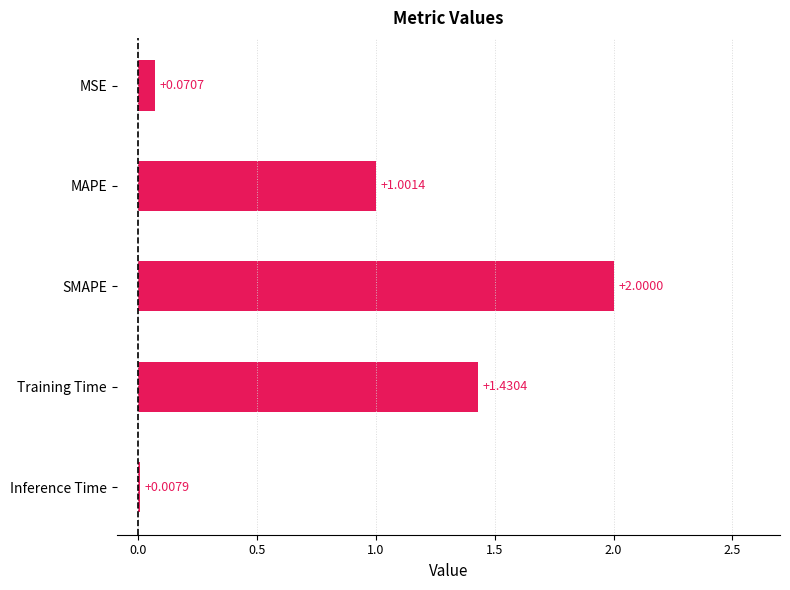

What is the sum of the values at SMAPE and Inference Time?

2.0